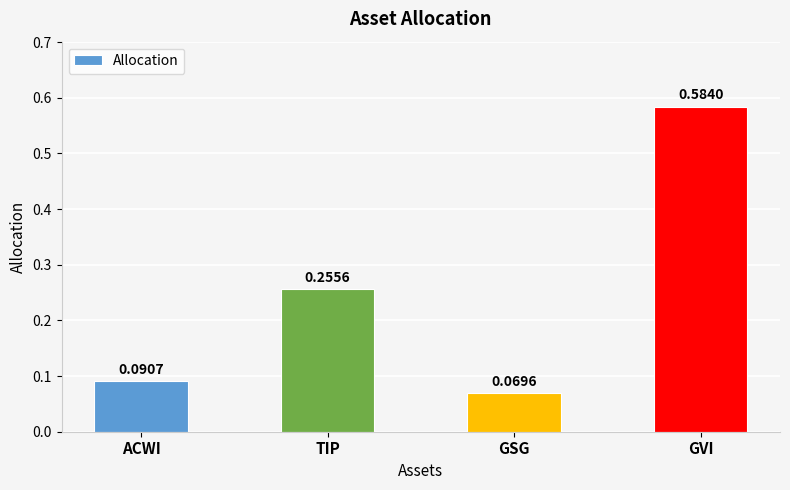

Rank the categories by value from lowest to highest.

GSG, ACWI, TIP, GVI